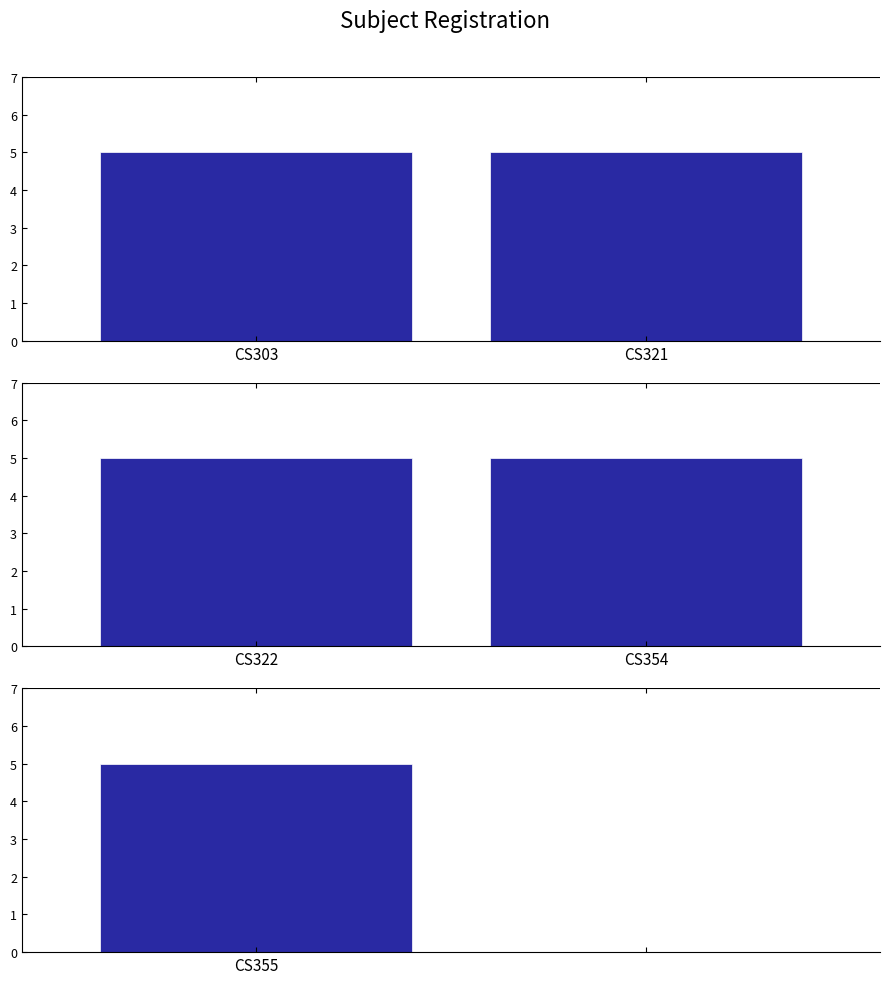

Does the chart contain any negative values?

No